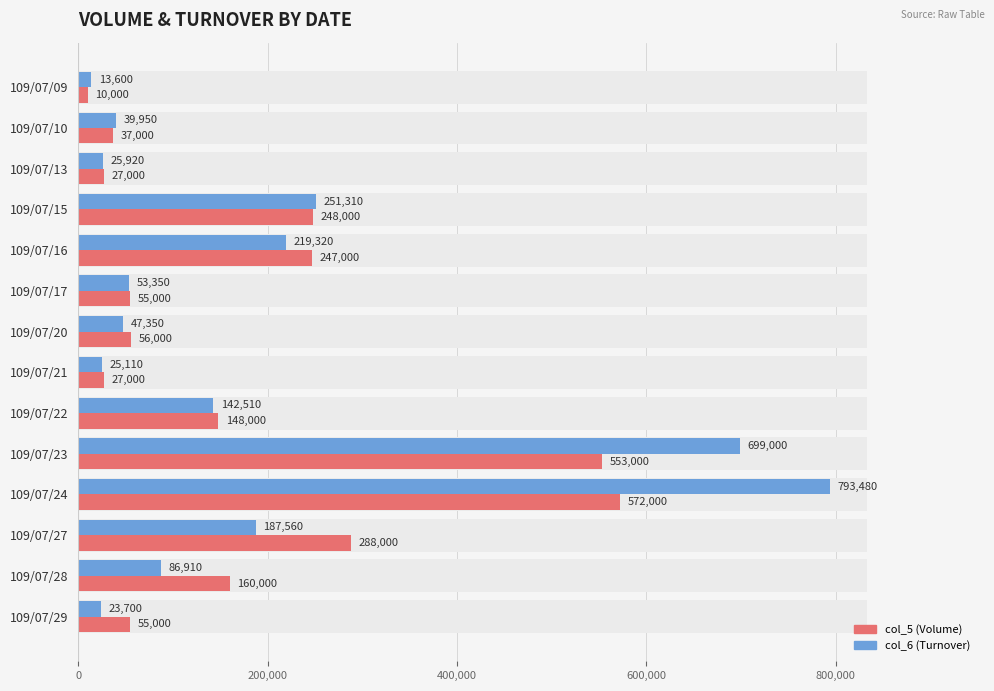

How many bars are there in each group?

2